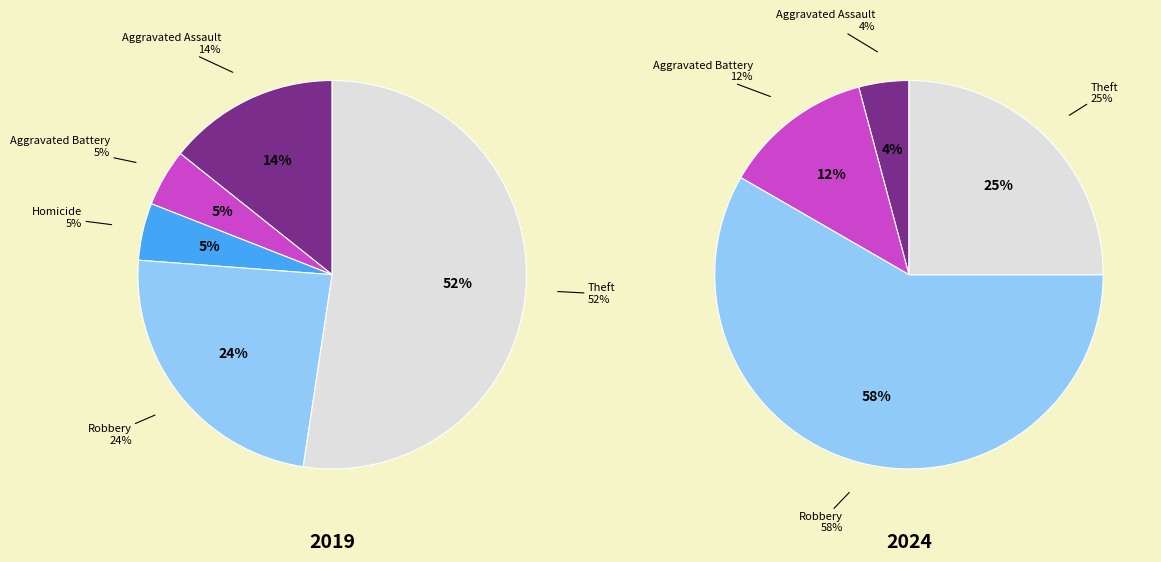

The values_2024 slice represents 27% of the pie. True or false?

False